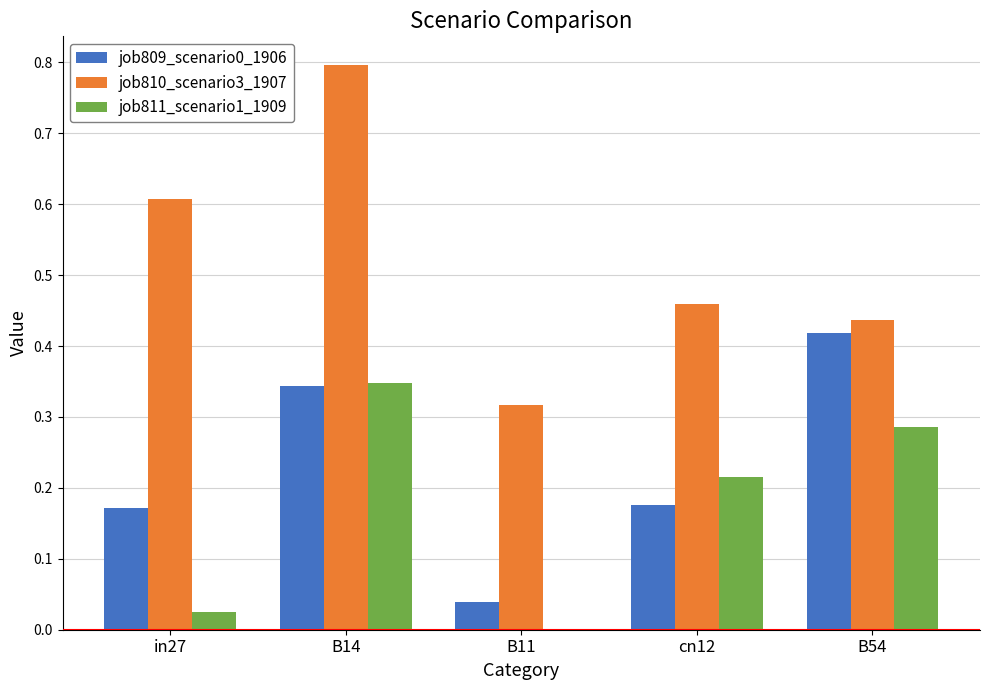

What is the maximum value shown in the chart?

0.8